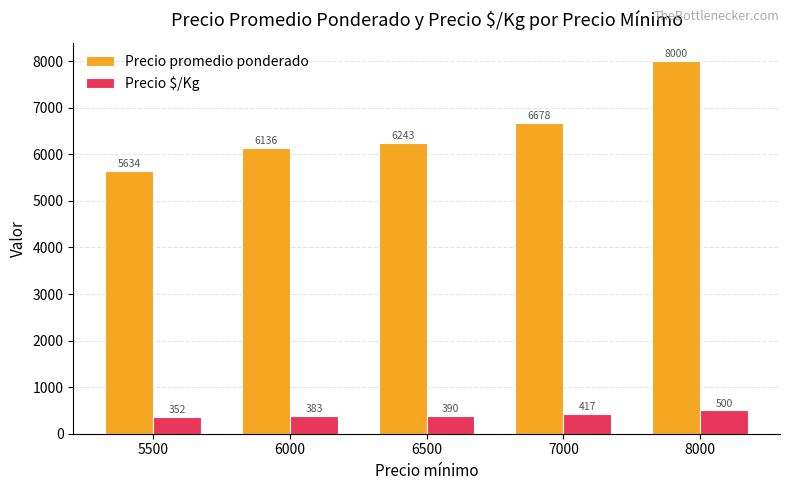

What is the sum of the Precio promedio ponderado values at 8000 and 6000?

14136.0